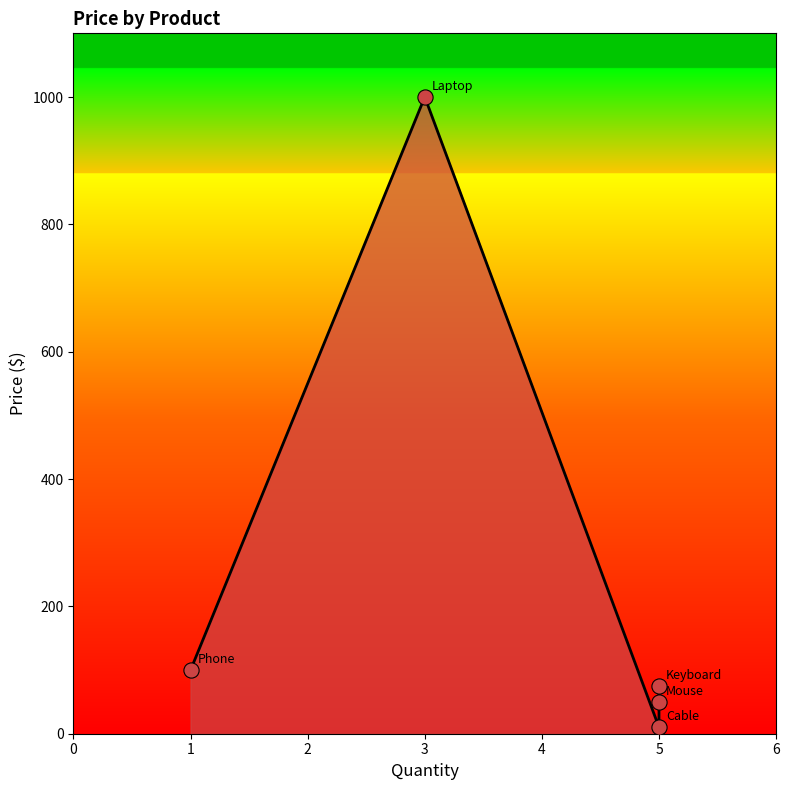

Between 5 and 3, which is larger?

3